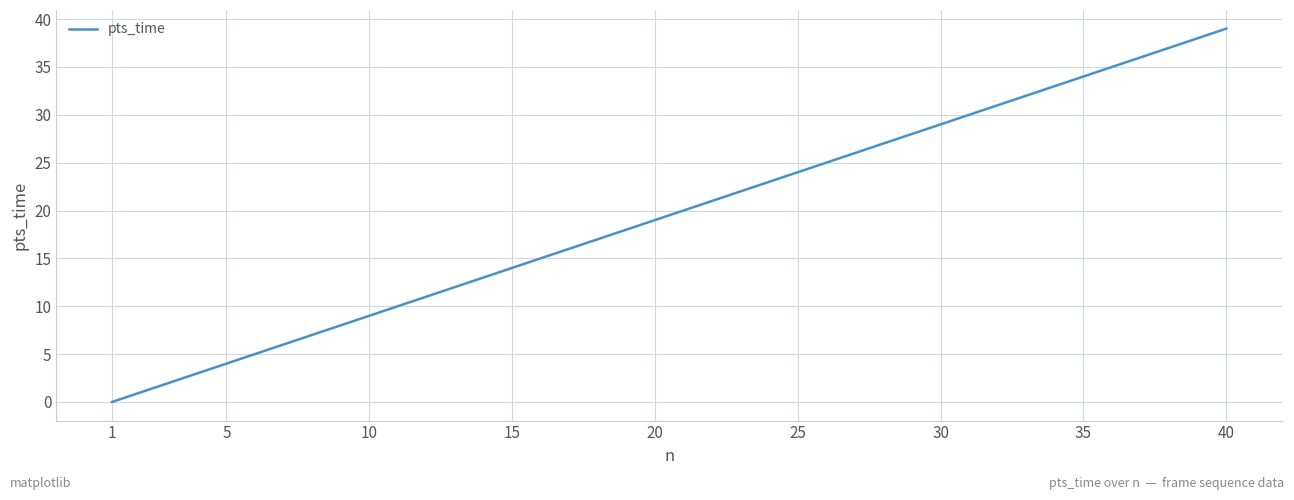

True or false: the data shows 7 at 25.

False